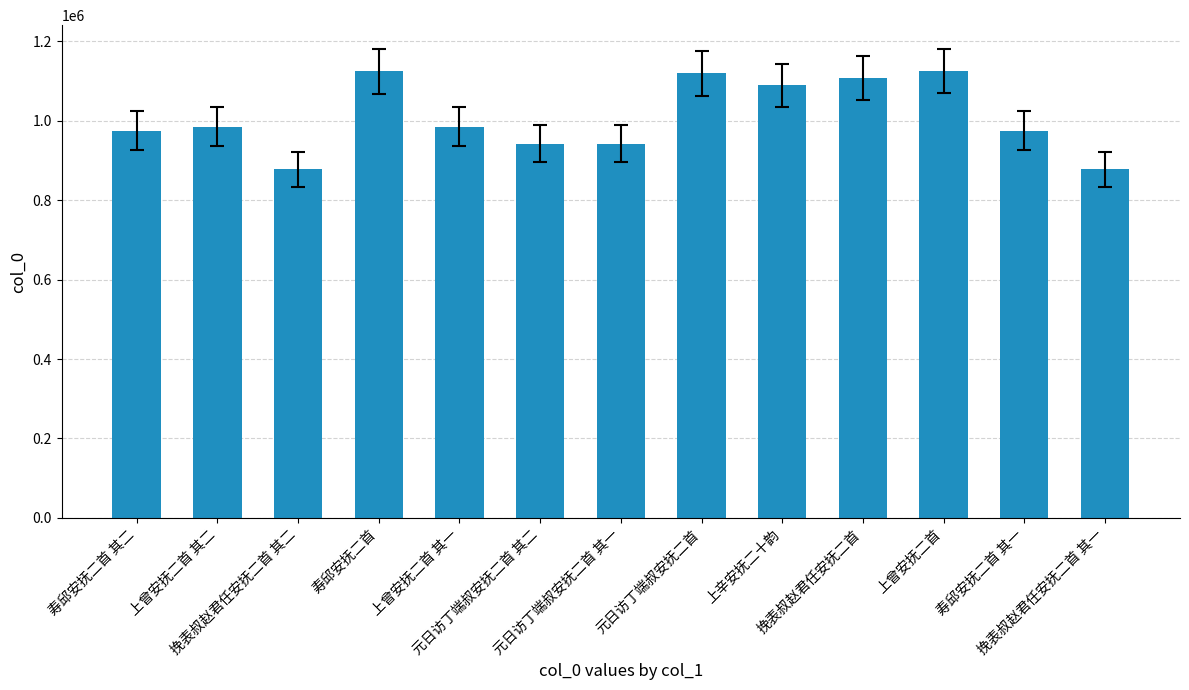

How many values are below 984705?

6